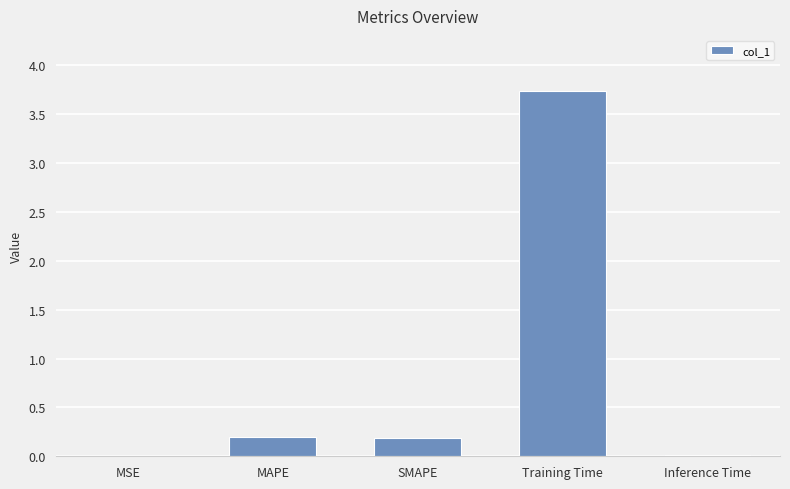

Which has a higher value, SMAPE or Inference Time?

SMAPE